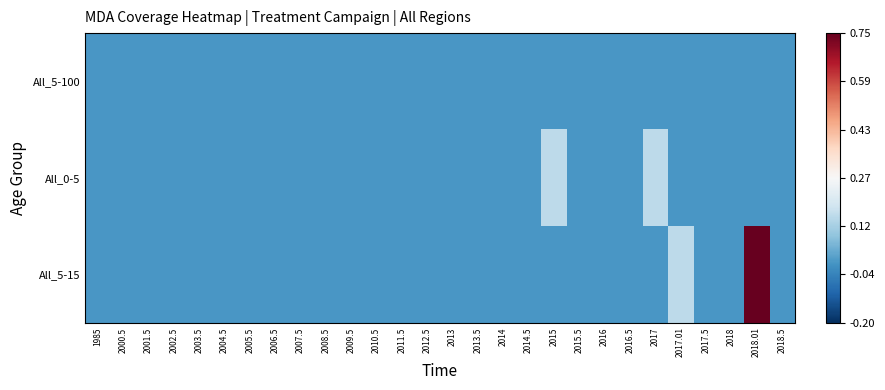

Reading left to right, what are all the values shown in this chart?

All_5-100: 1985=0.0	2000.5=0.0	2001.5=0.0	2002.5=0.0	2003.5=0.0	2004.5=0.0	2005.5=0.0	2006.5=0.0	2007.5=0.0	2008.5=0.0	2009.5=0.0	2010.5=0.0	2011.5=0.0	2012.5=0.0	2013=0.0	2013.5=0.0	2014=0.0	2014.5=0.0	2015=0.0	2015.5=0.0	2016=0.0	2016.5=0.0	2017=0.0	2017.01=0.0	2017.5=0.0	2018=0.0	2018.01=0.0	2018.5=0.0
All_0-5: 1985=0.0	2000.5=0.0	2001.5=0.0	2002.5=0.0	2003.5=0.0	2004.5=0.0	2005.5=0.0	2006.5=0.0	2007.5=0.0	2008.5=0.0	2009.5=0.0	2010.5=0.0	2011.5=0.0	2012.5=0.0	2013=0.0	2013.5=0.0	2014=0.0	2014.5=0.0	2015=0.1	2015.5=0.0	2016=0.0	2016.5=0.0	2017=0.1	2017.01=0.0	2017.5=0.0	2018=0.0	2018.01=0.0	2018.5=0.0
All_5-15: 1985=0.0	2000.5=0.0	2001.5=0.0	2002.5=0.0	2003.5=0.0	2004.5=0.0	2005.5=0.0	2006.5=0.0	2007.5=0.0	2008.5=0.0	2009.5=0.0	2010.5=0.0	2011.5=0.0	2012.5=0.0	2013=0.0	2013.5=0.0	2014=0.0	2014.5=0.0	2015=0.0	2015.5=0.0	2016=0.0	2016.5=0.0	2017=0.0	2017.01=0.1	2017.5=0.0	2018=0.0	2018.01=0.8	2018.5=0.0